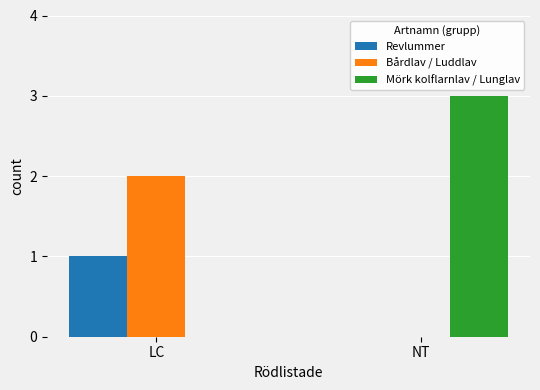

What is the average value of the Mörk kolflarnlav / Lunglav series?

2